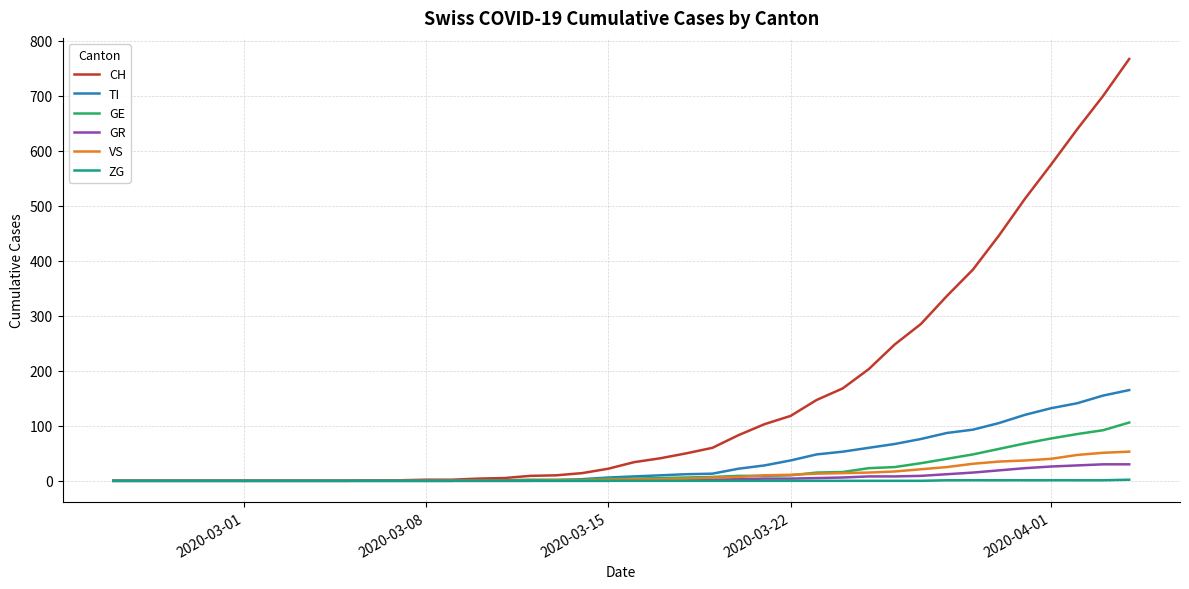

Which series has the largest total across all categories?

CH